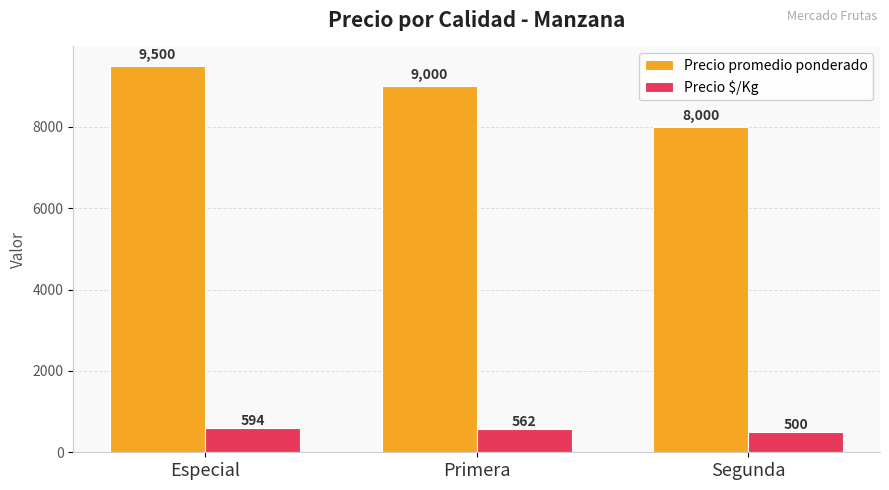

How many bars are there in each group?

2